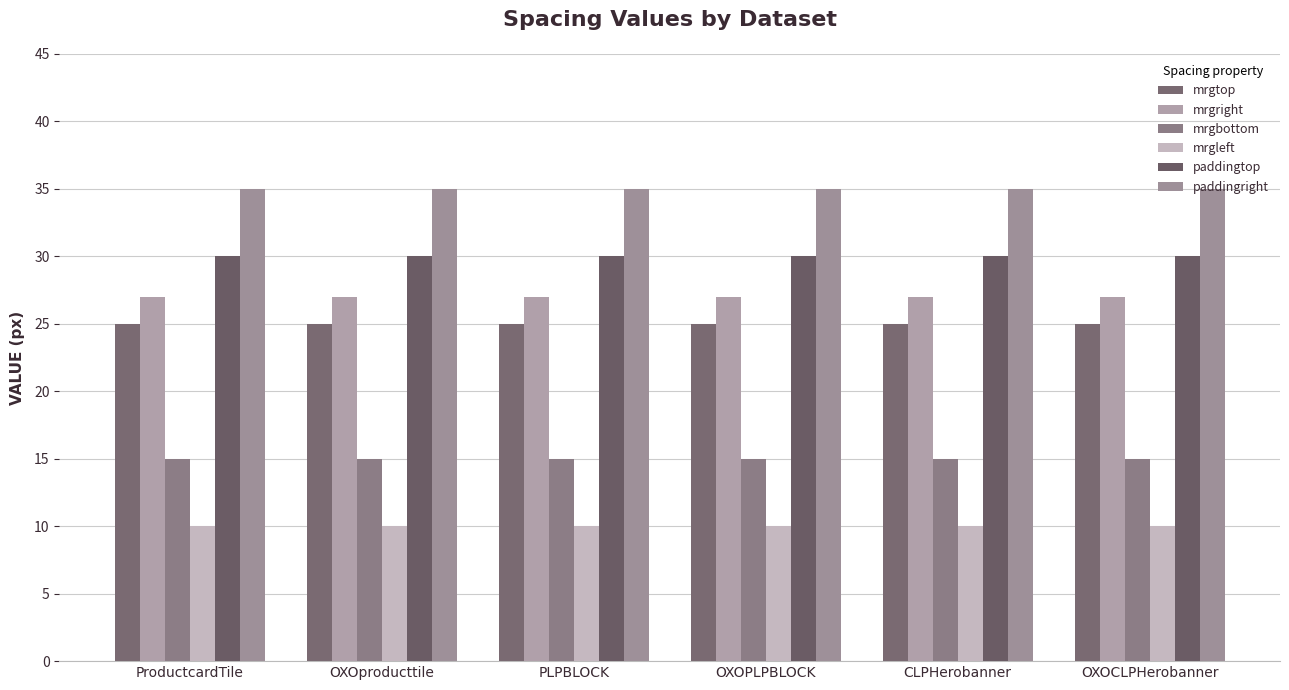

At which category is the sum across all series the highest?

ProductcardTile